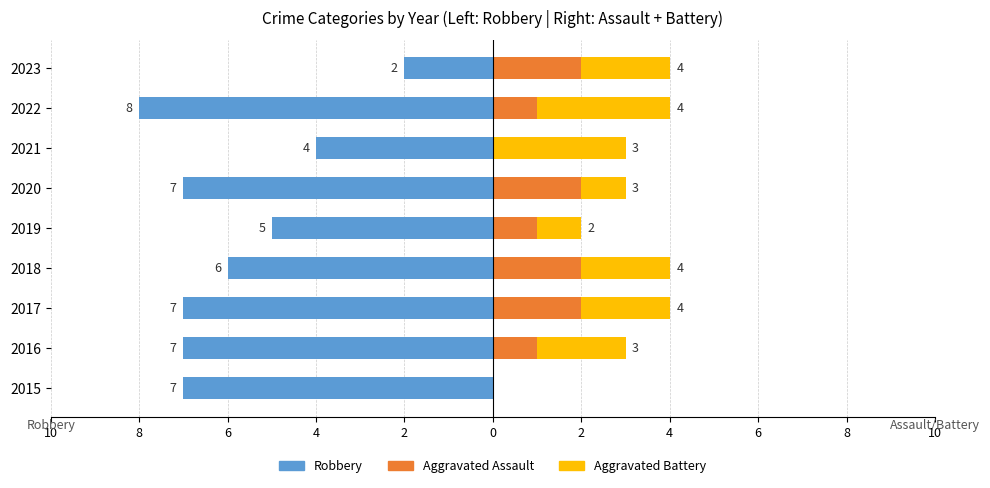

How many values in Aggravated Battery are above zero?

8